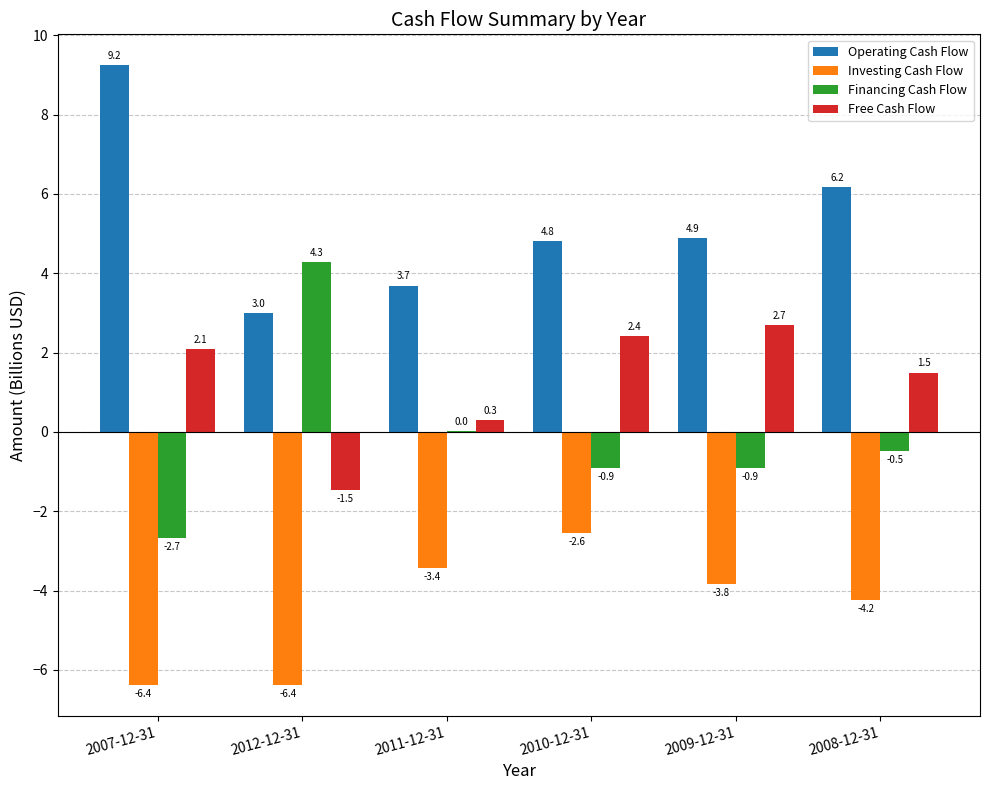

What is the maximum value for Investing Cash Flow?

-2.6